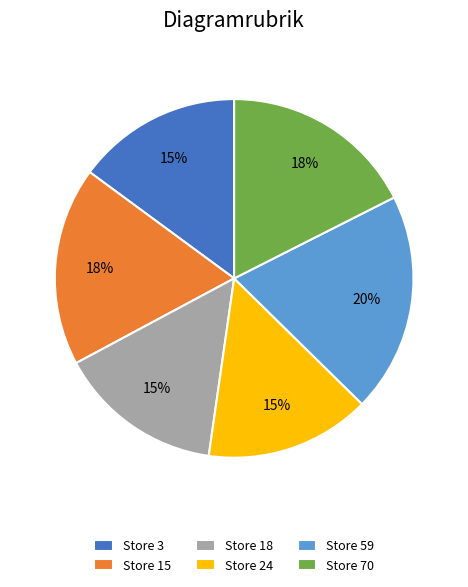

Which slice is the largest?

Store 59